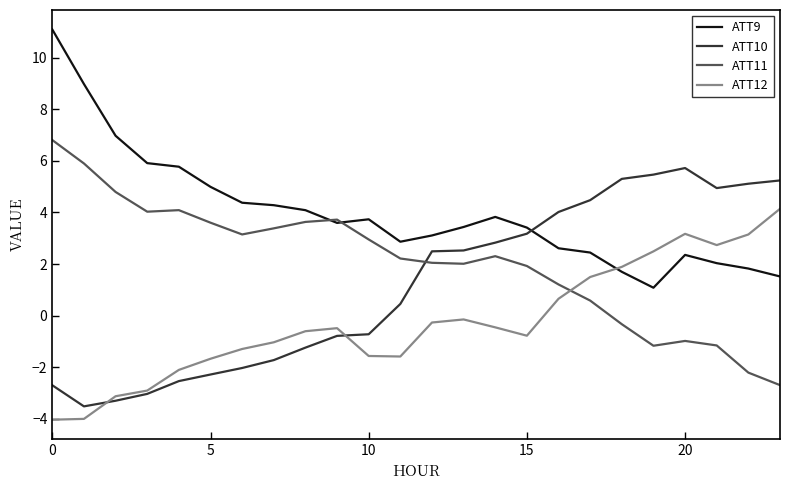

True or false: ATT9 has more than 2 points higher than both neighbors.

True